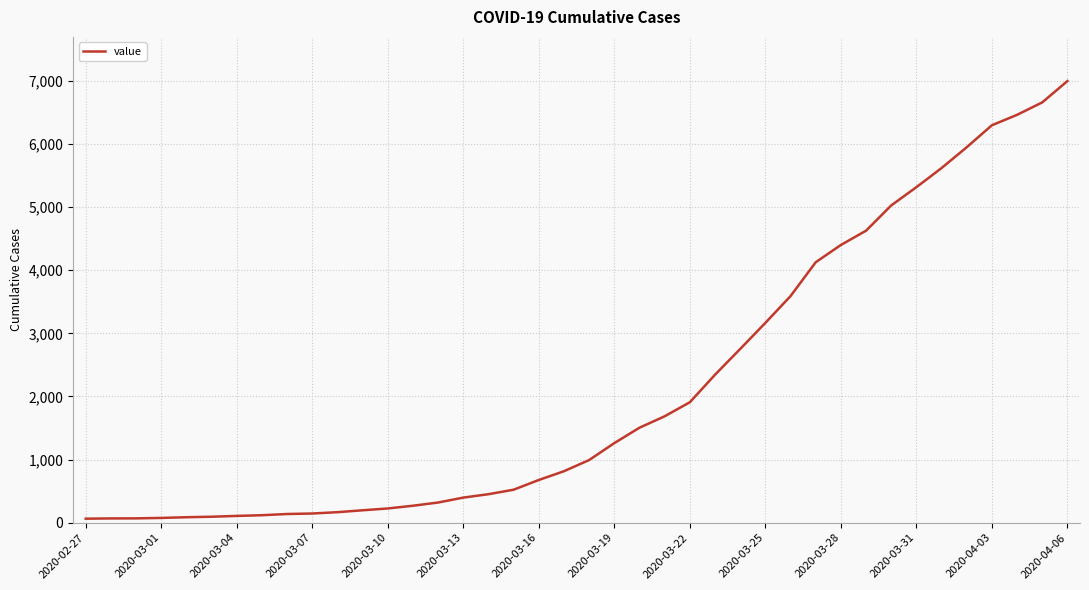

What is the greatest value displayed?

6995